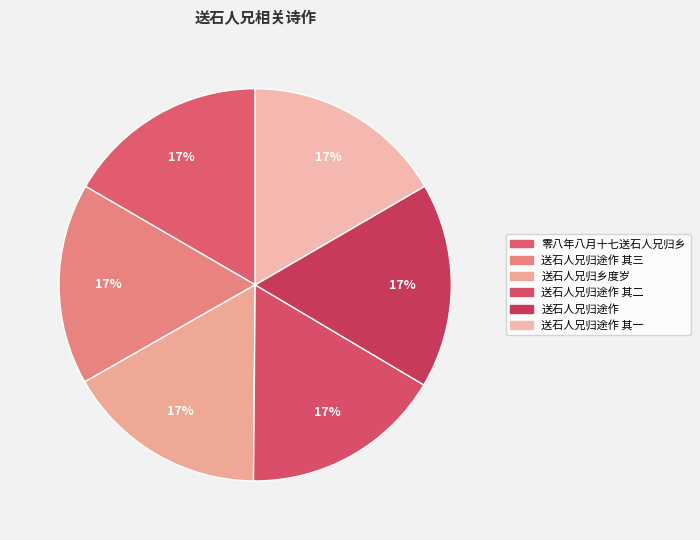

Is it true that 送石人兄归乡度岁 is 9% of the pie?

False